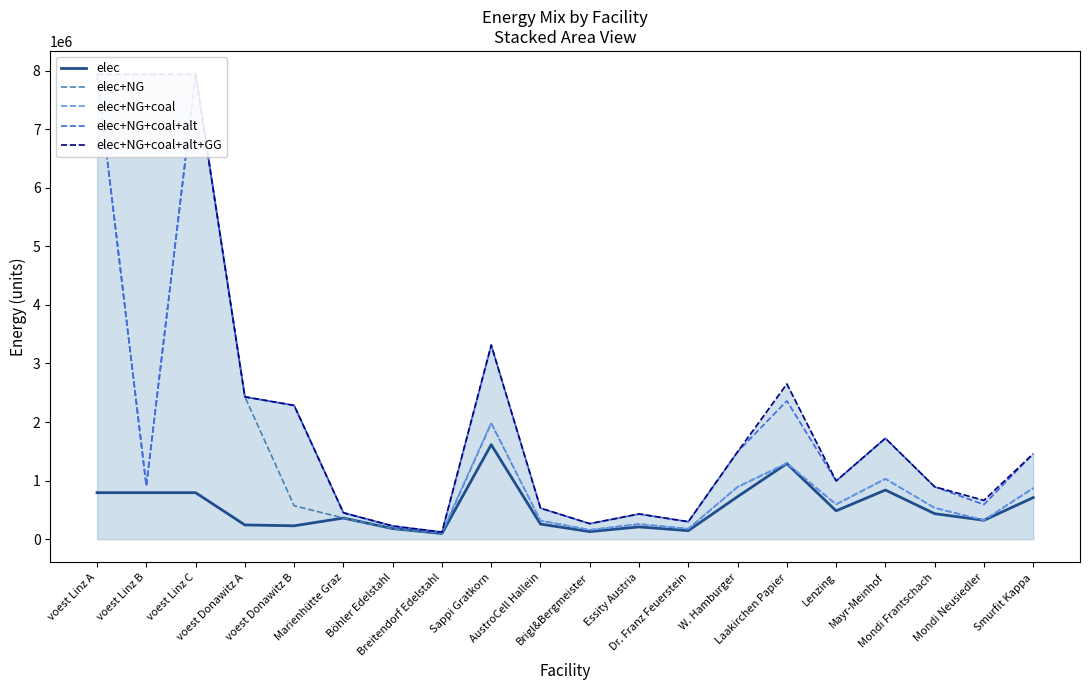

How many data points in elec are less than 435555?

10